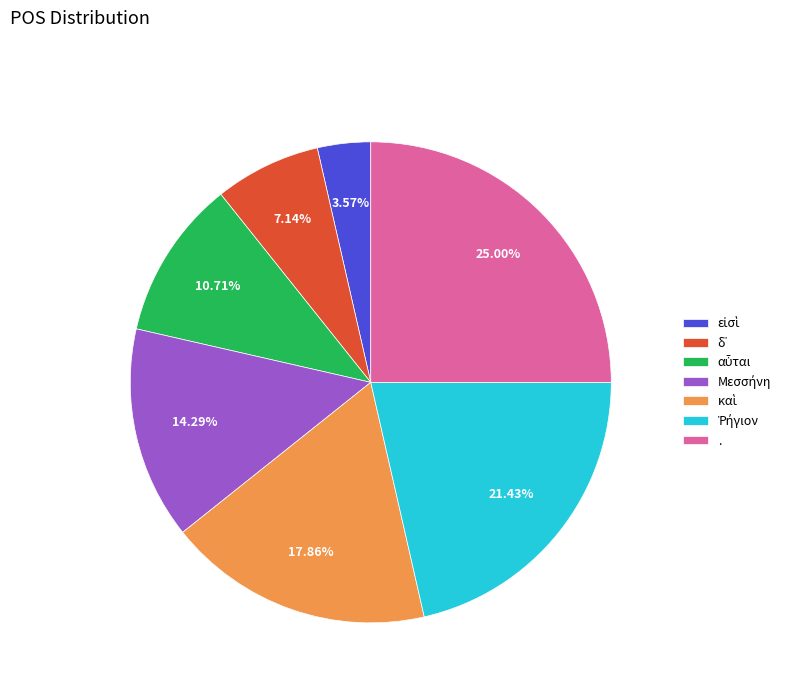

Is there a majority slice in this chart?

No